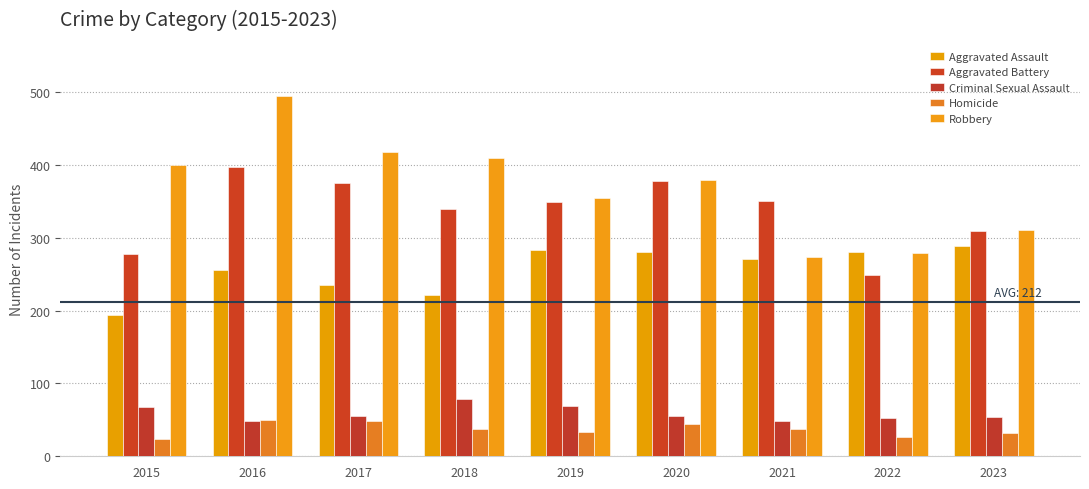

Which series has the largest range (max minus min)?

Robbery